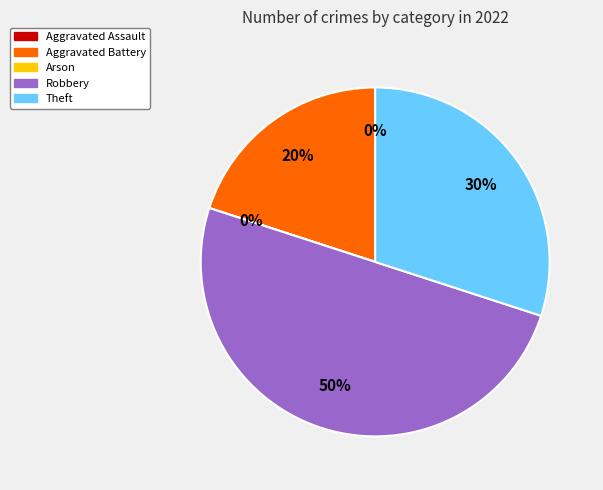

True or false: Robbery accounts for 38% of the total.

False